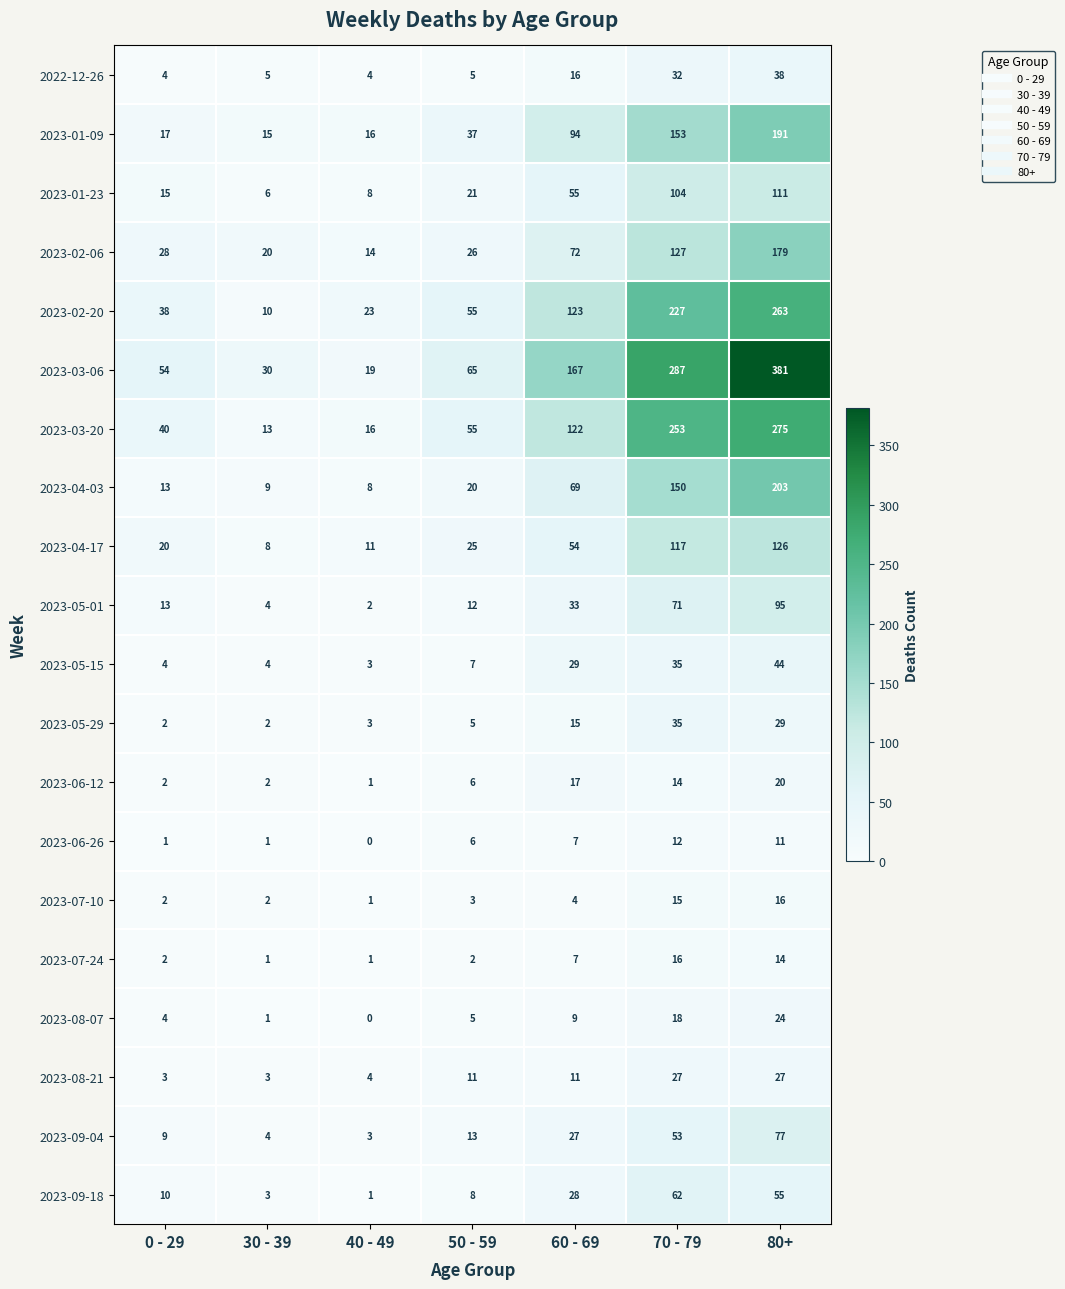

Is it true that 2023-05-15 equals 5 at 40 - 49?

False